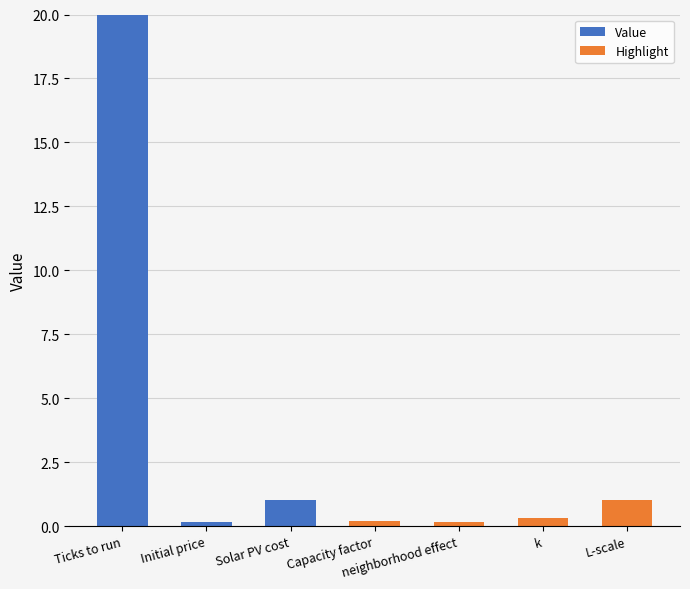

At which label is Value closest to 10?

Solar PV cost